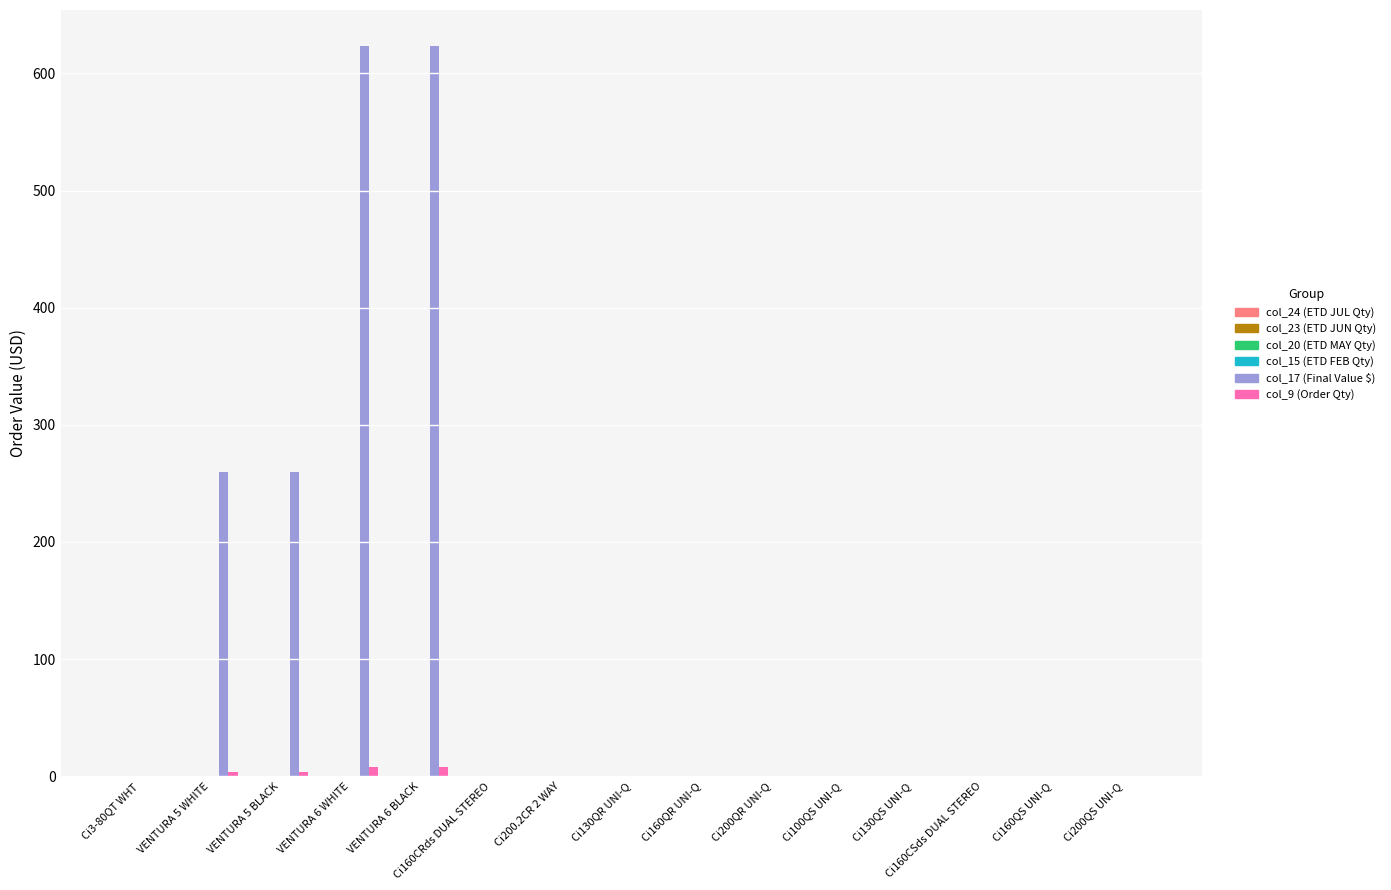

What is the greatest value displayed?

623.0